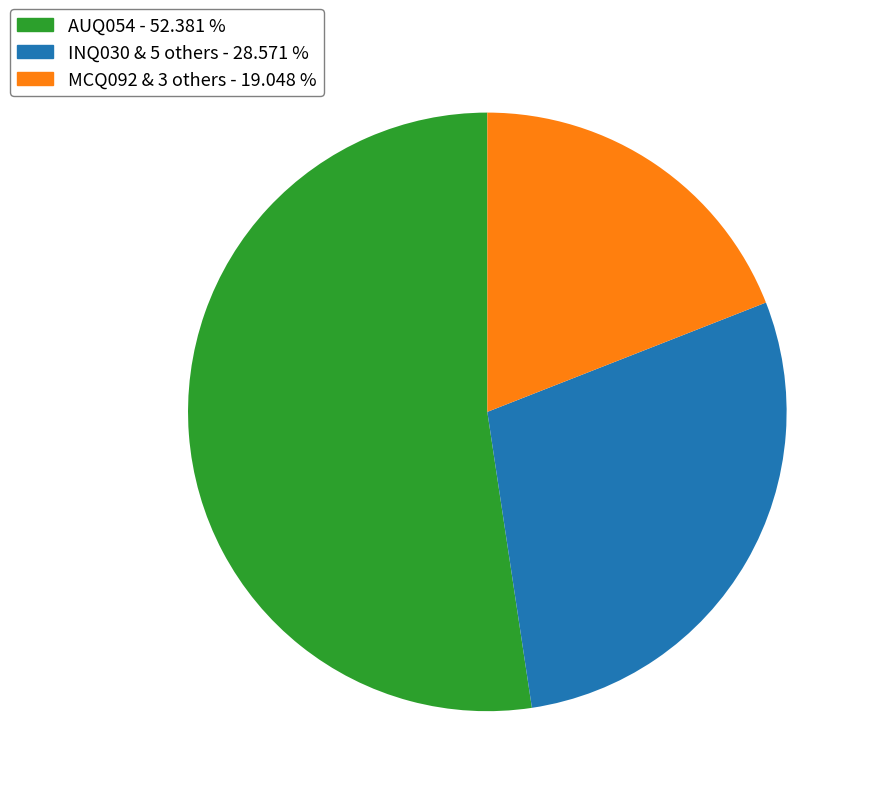

Is the sum of MCQ092 & 3 others - 19.048 % and INQ030 & 5 others - 28.571 % greater than half?

No